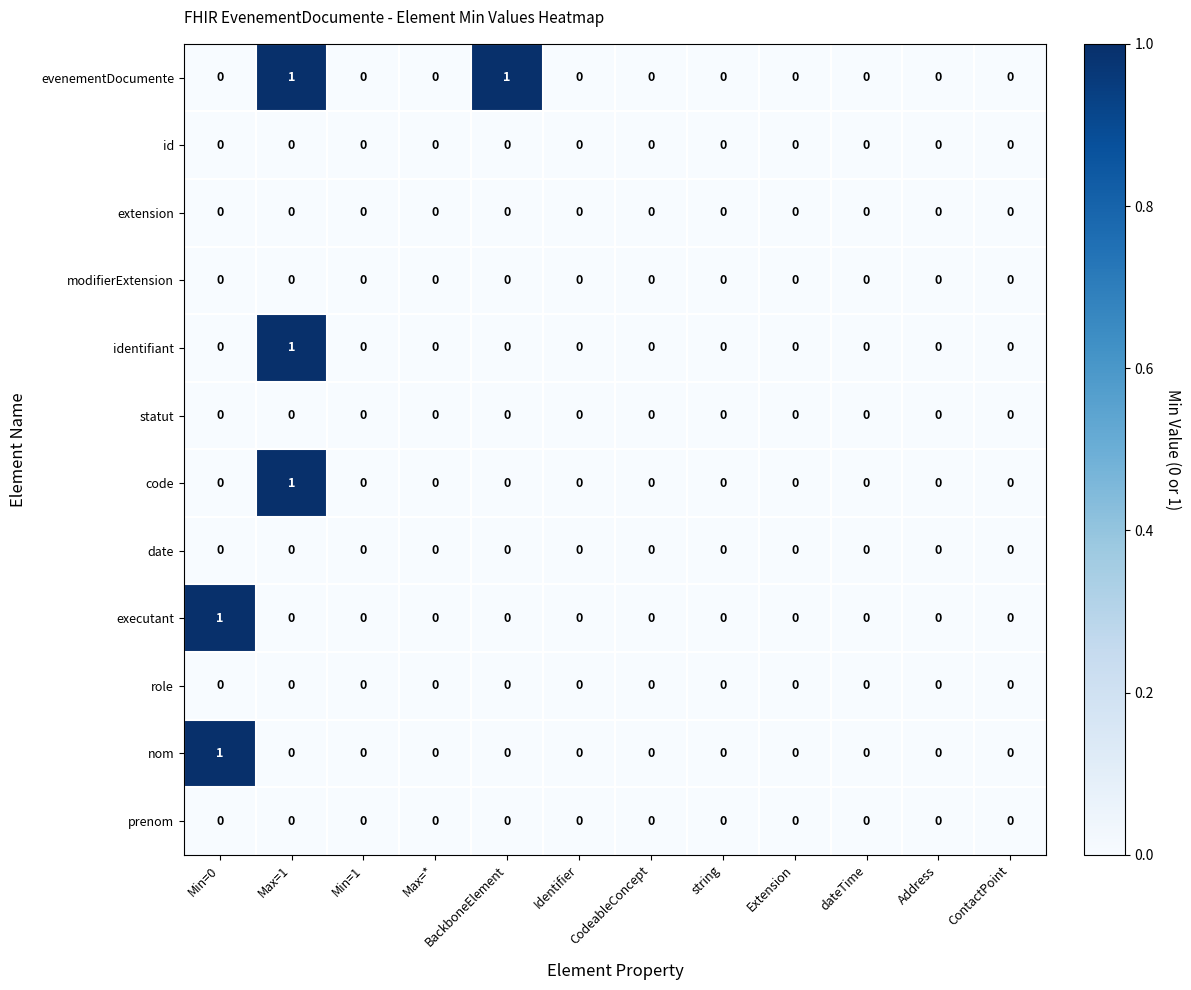

How many distinct data groups are displayed?

12